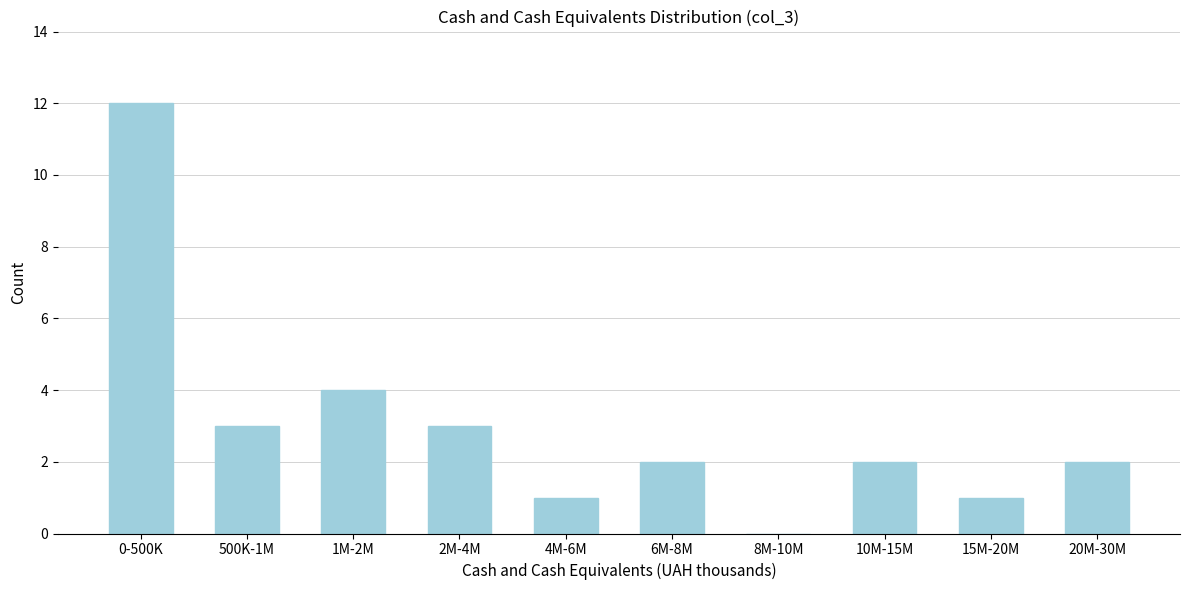

Reading left to right, extract all data points from this chart.

0-500K=12	500K-1M=3	1M-2M=4	2M-4M=3	4M-6M=1	6M-8M=2	8M-10M=0	10M-15M=2	15M-20M=1	20M-30M=2